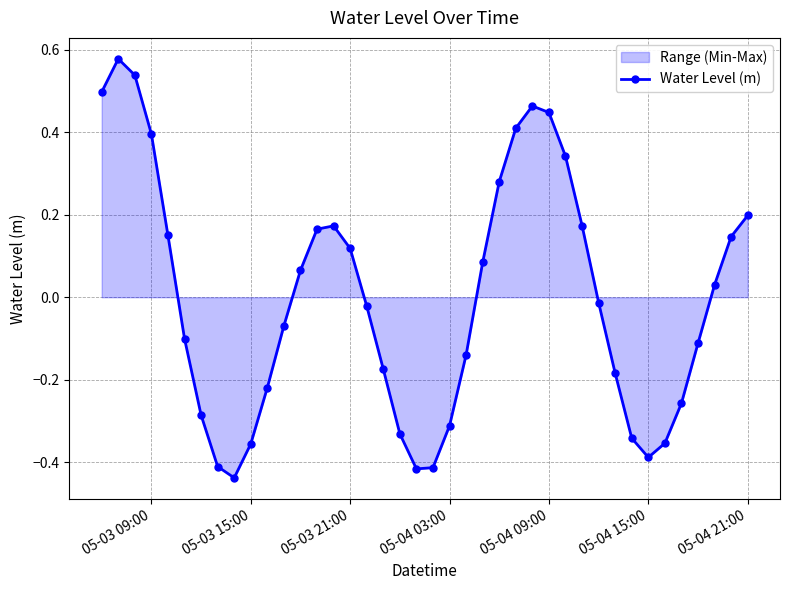

True or false: the data has more than 2 interior local peaks.

True